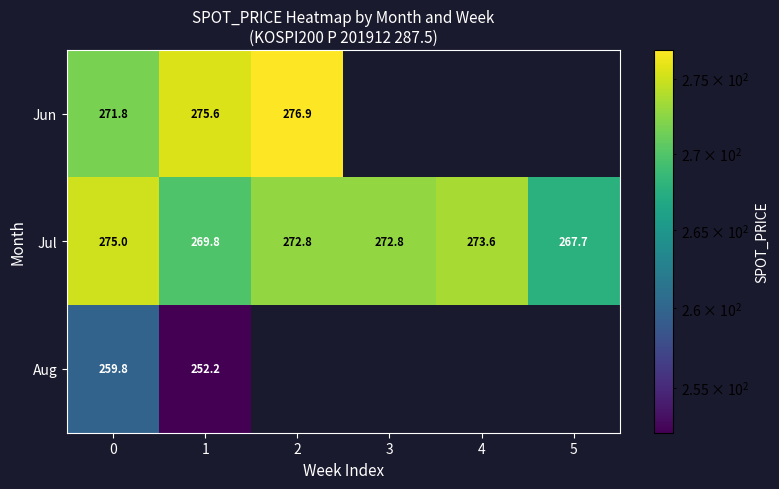

How many data points does each series have?

6